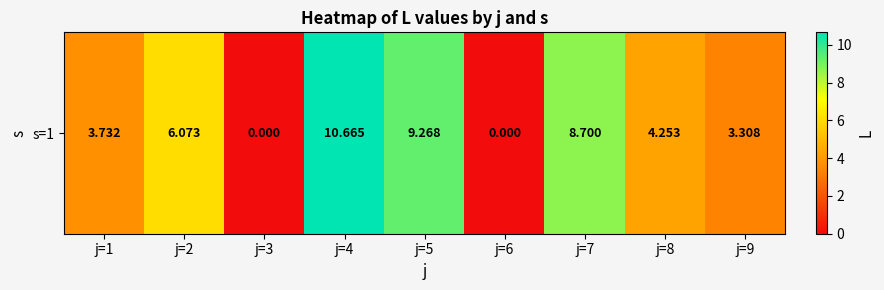

Rank the categories by value from highest to lowest.

j=4, j=5, j=7, j=2, j=8, j=1, j=9, j=3, j=6